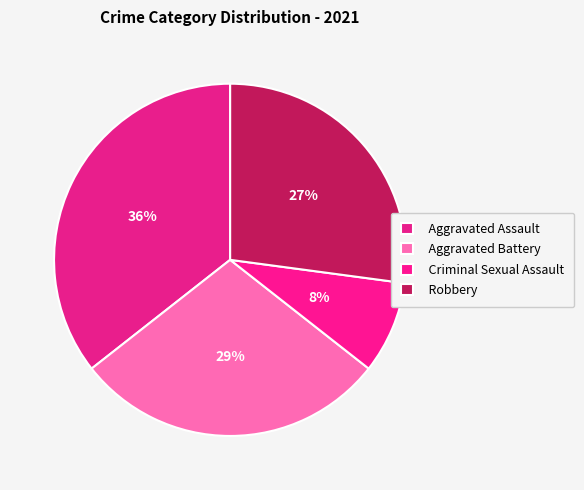

Combined, do Robbery and Aggravated Assault account for over 50%?

Yes